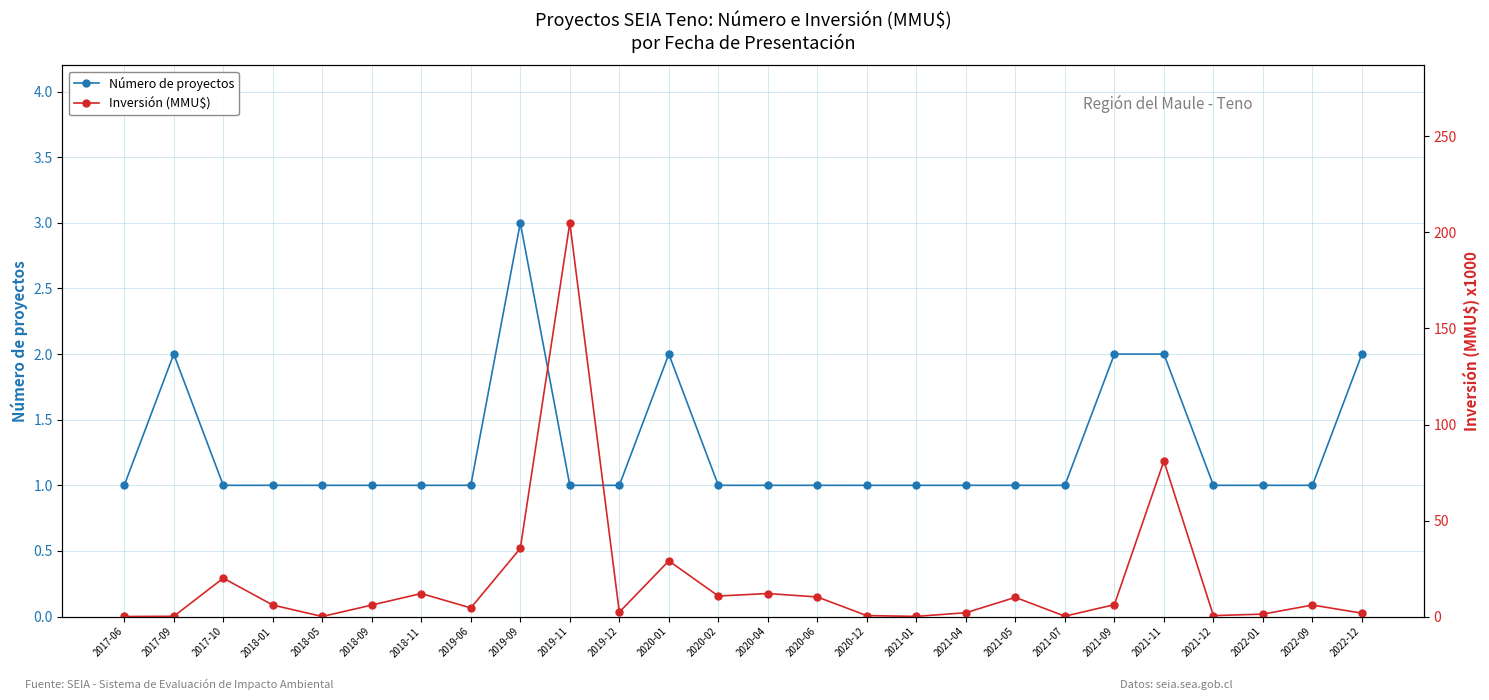

After their last crossing, which series has the higher values: Inversión (MMU$) or Número de proyectos?

Número de proyectos